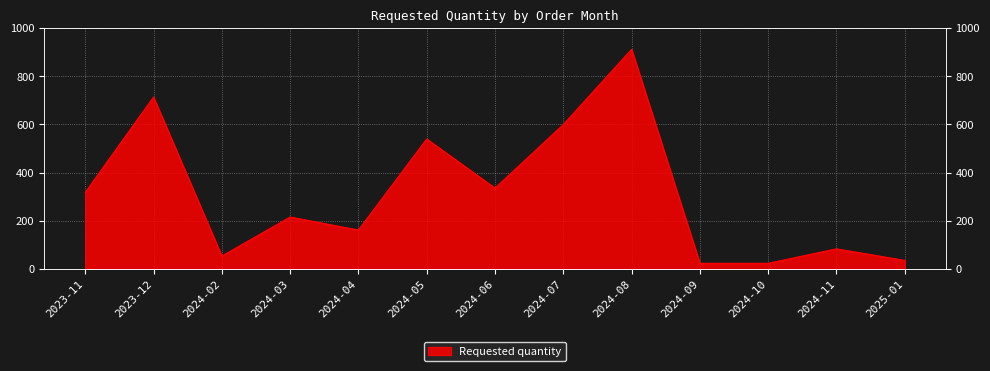

Reading left to right, what are all the values shown in this chart?

2023-11=318	2023-12=714	2024-02=54	2024-03=216	2024-04=162	2024-05=540	2024-06=336	2024-07=600	2024-08=912	2024-09=24	2024-10=24	2024-11=84	2025-01=36